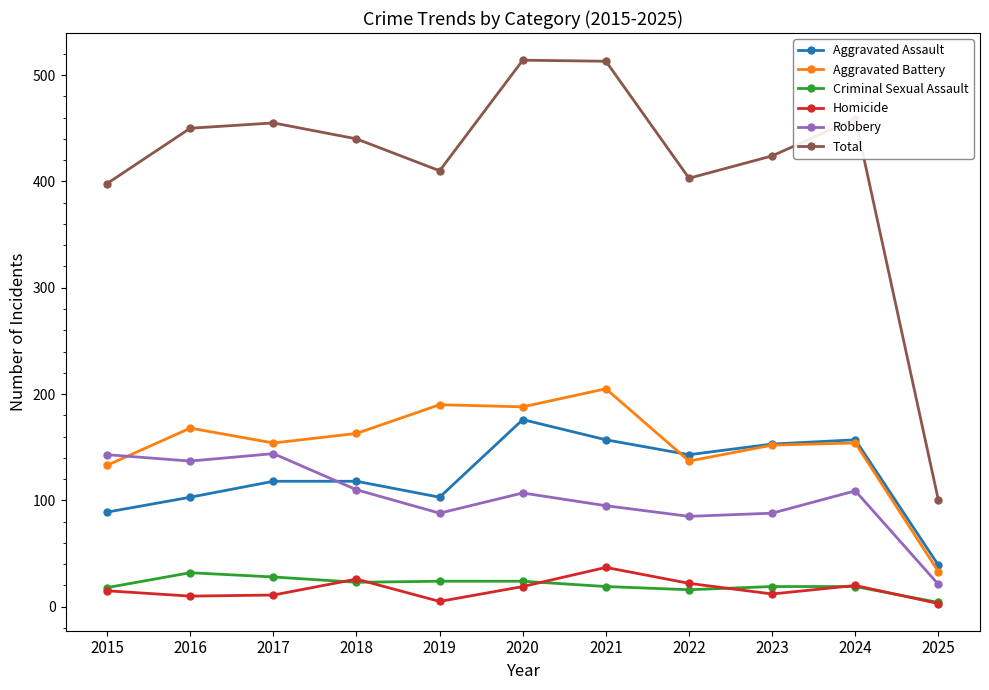

What is the value of the Total point at the 9th from the left?

424